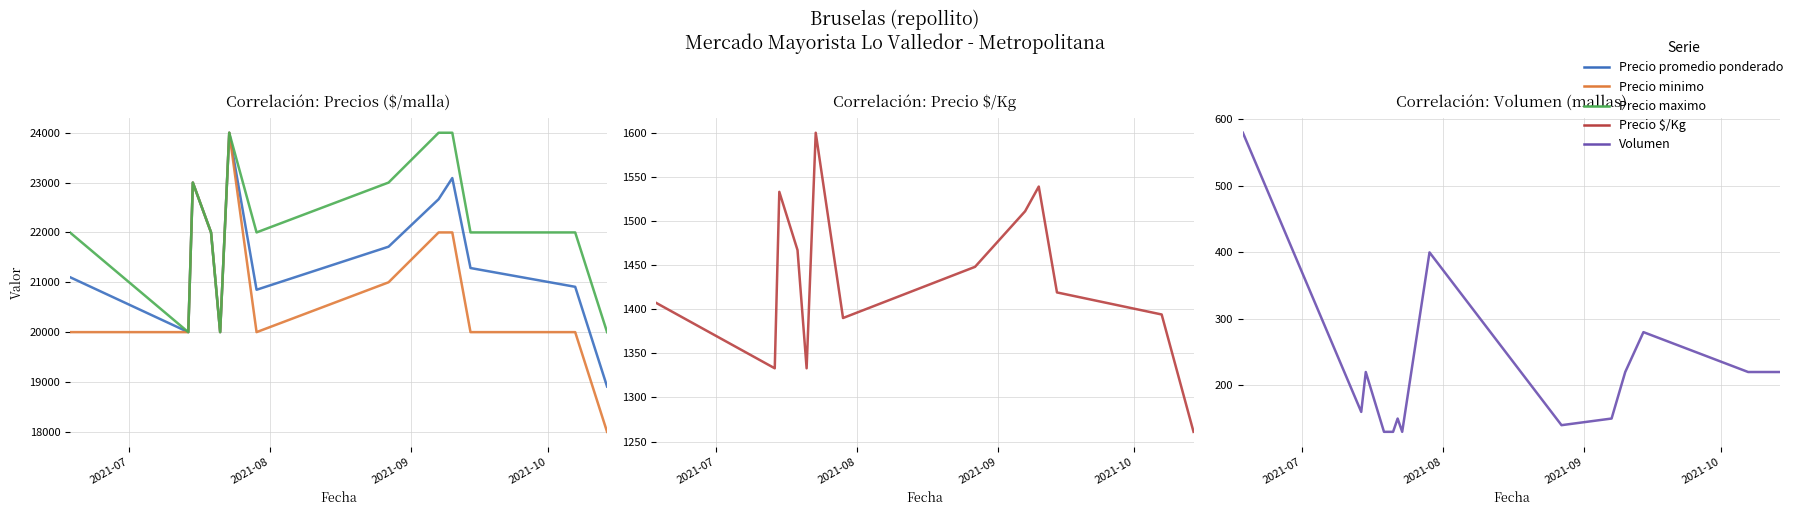

How many lines are shown in the chart?

5